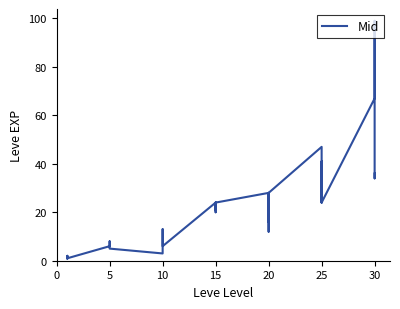

What is the sum of all values?

809